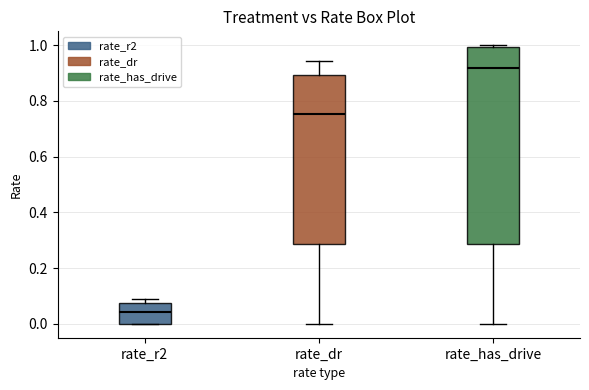

Reading left to right, transcribe this box plot: for each box, give where its median line is, the range the box spans, and where its two whiskers end, as read against the y-axis. The values are not printed on the chart, so give them approximately, as read against the axis.

rate_r2: median 0.04, box 0.00 to 0.08, whiskers 0.00 to 0.08 (just above the box's upper edge)
rate_dr: median 0.76, box 0.28 to 0.90, whiskers 0.00 to 0.94
rate_has_drive: median 0.92, box 0.28 to 1.00, whiskers 0.00 to 1.00